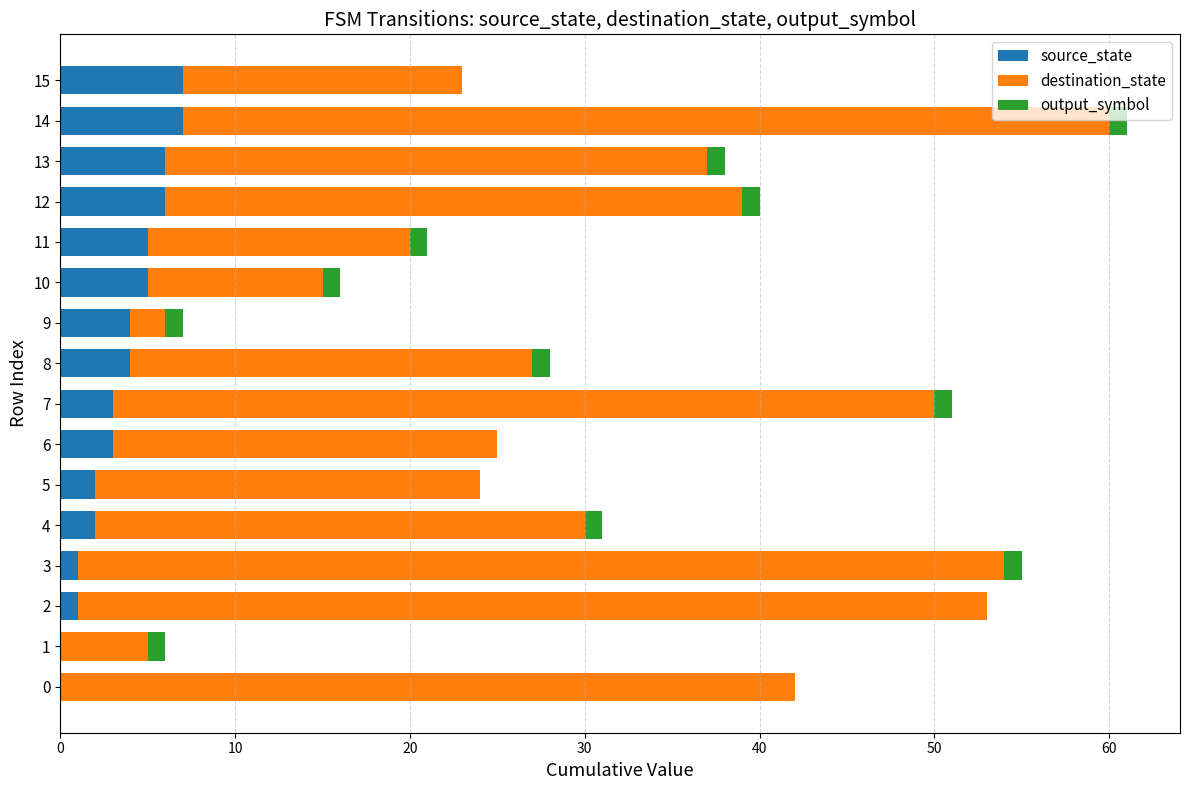

The source_state series shows 6 at 13. True or false?

True